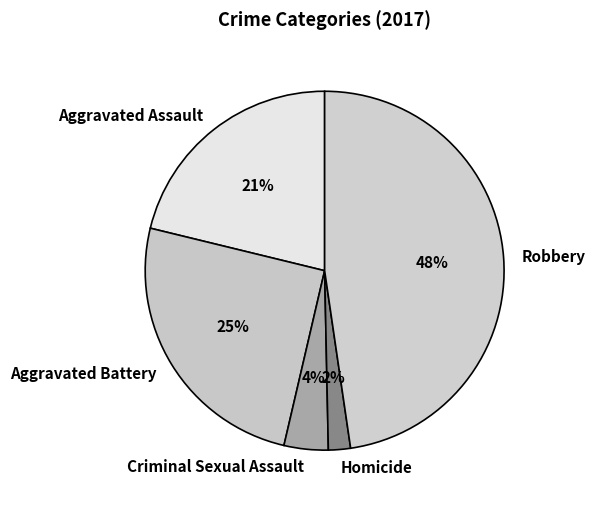

What is the smallest slice in the pie chart?

Homicide